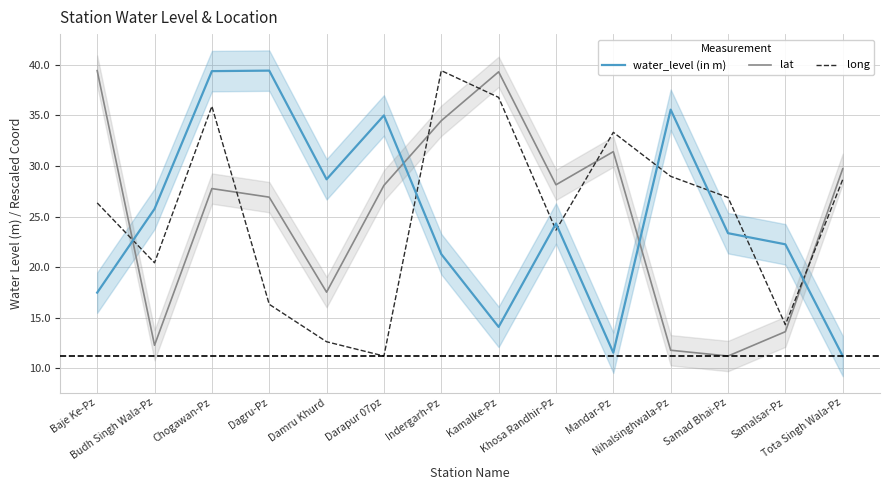

What position from the left is Chogawan-Pz?

3